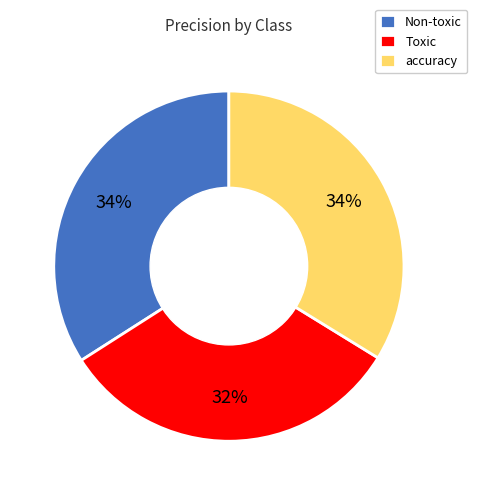

Is it true that Toxic is 22% of the pie?

False